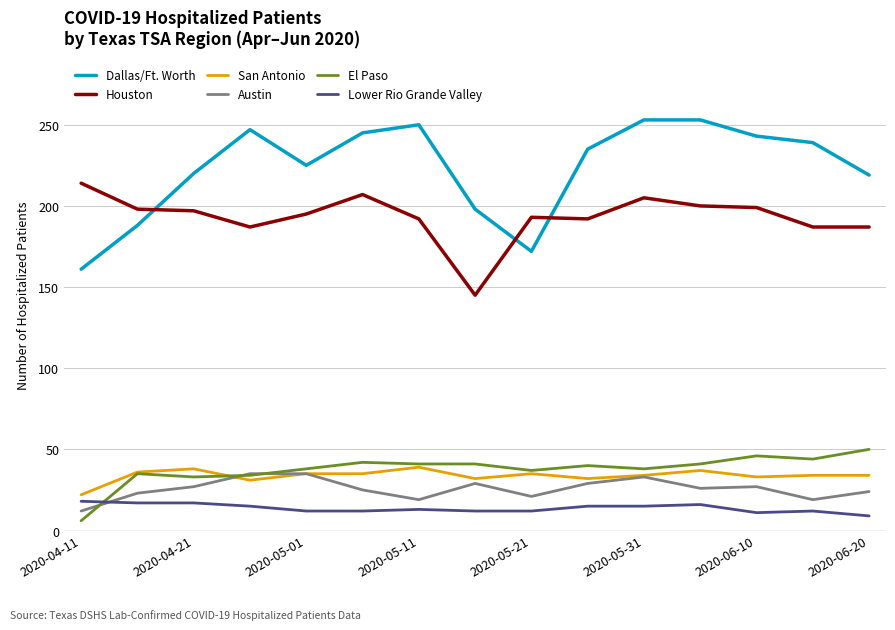

Which series has the largest range (max minus min)?

Dallas/Ft. Worth